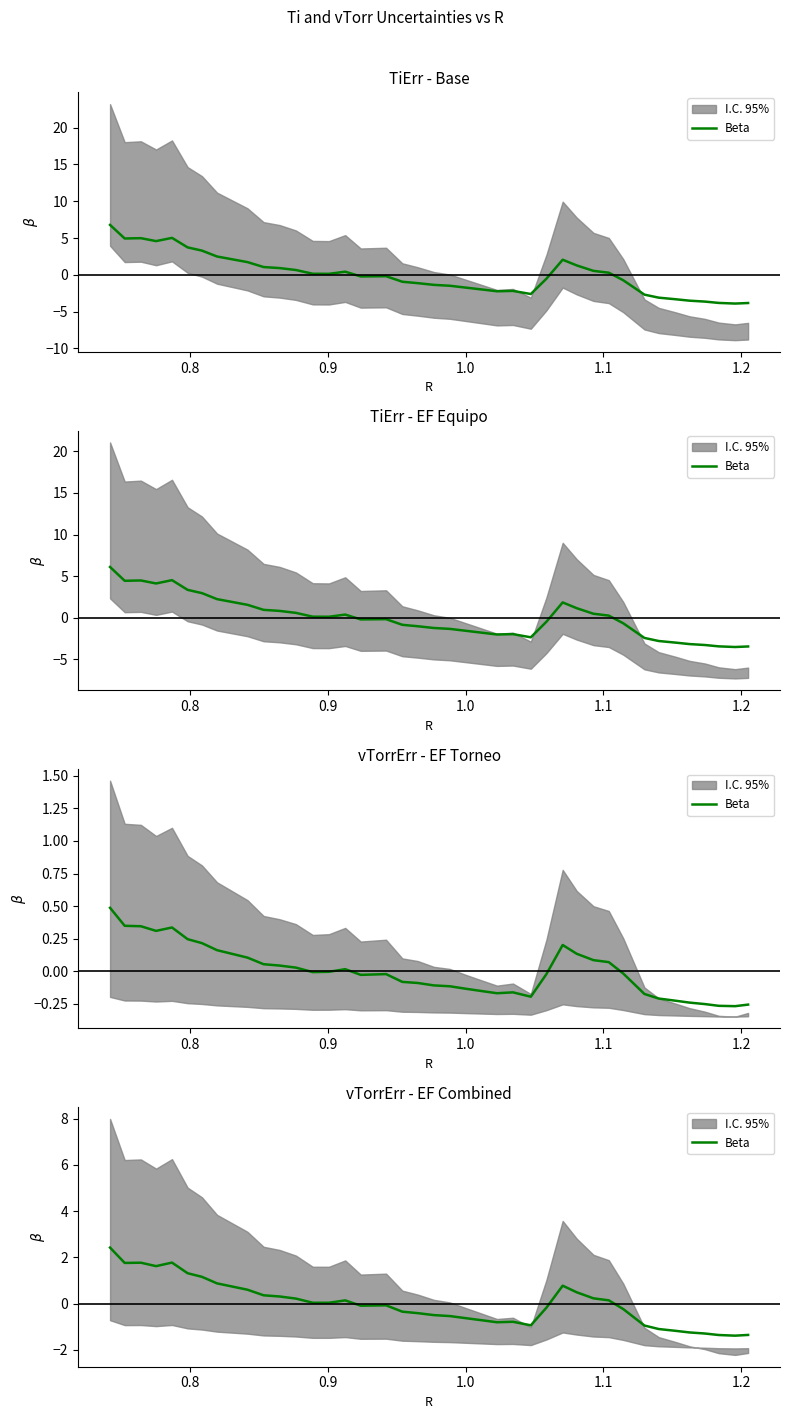

How many negative values are there?

21